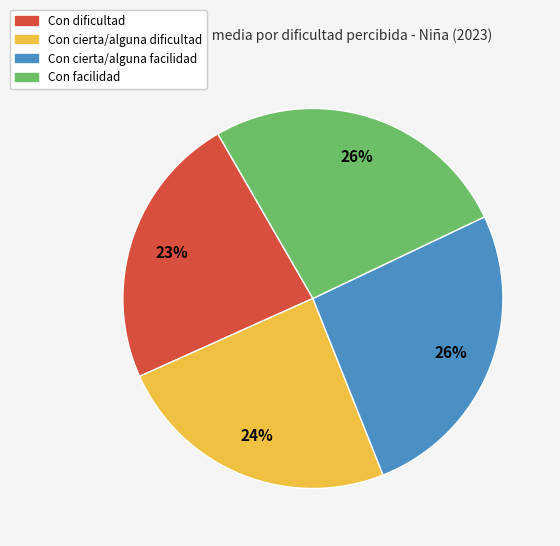

The Con cierta/alguna dificultad slice represents 38% of the pie. True or false?

False